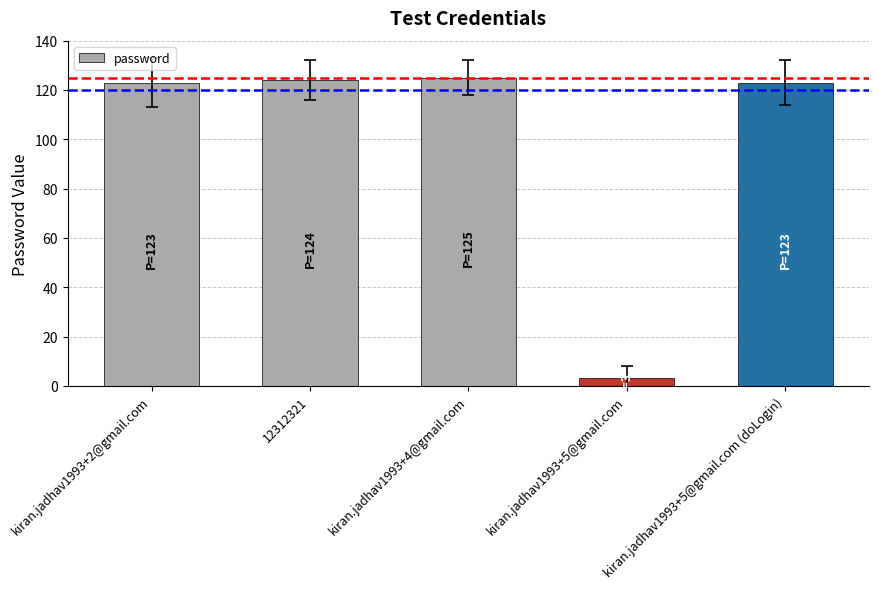

Reading right to left, what are all the values shown in this chart?

123	3	125	124	123